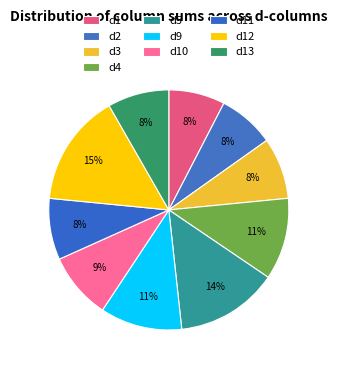

To the nearest percent, what portion does d13 represent?

8%